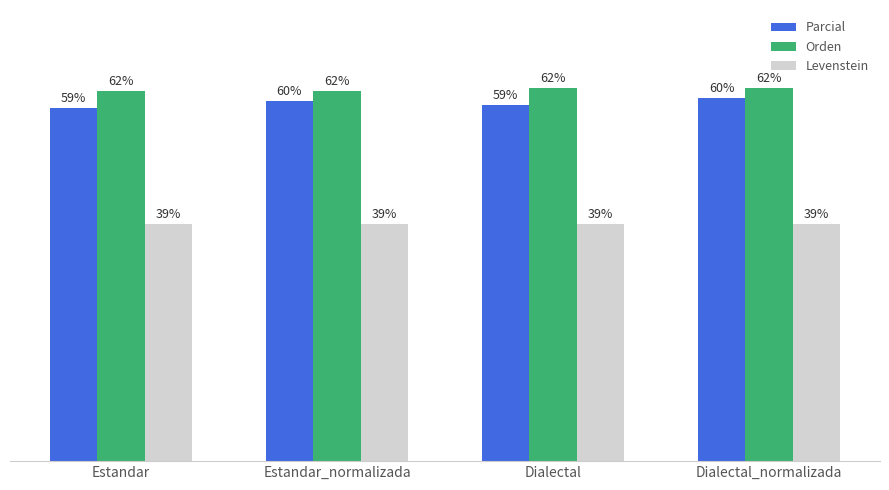

At which label does Orden first exceed 62?

Dialectal